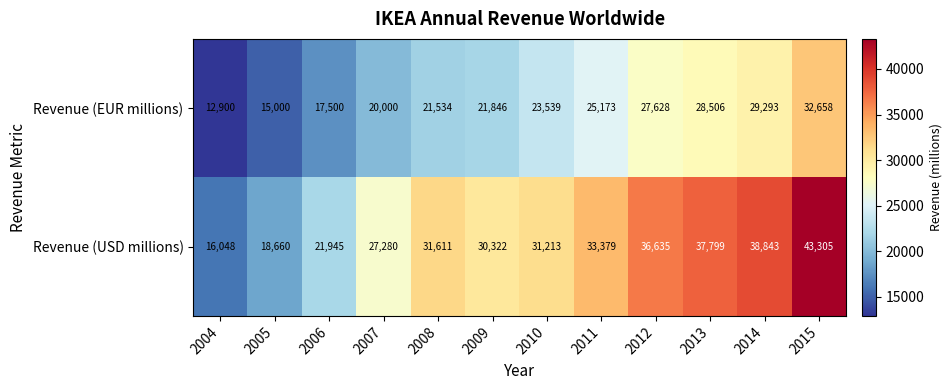

At which label is Revenue (USD millions) closest to 29676?

2009